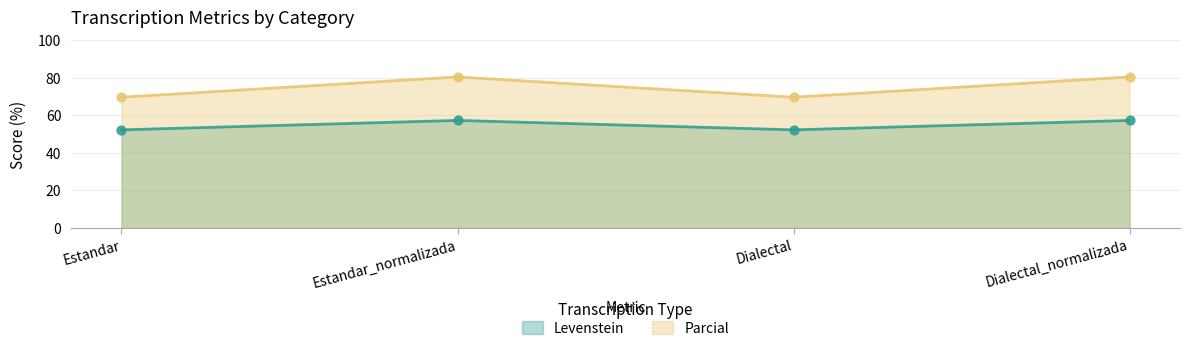

Which series reaches the minimum Y coordinate?

Levenstein